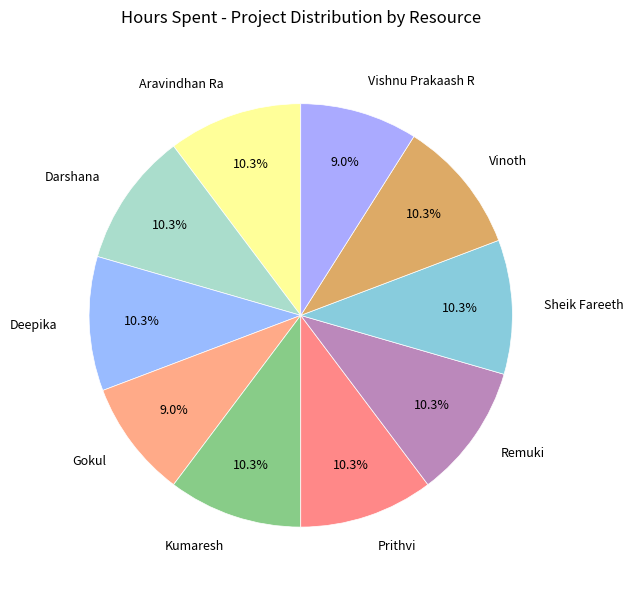

Count the number of slices in the pie.

10